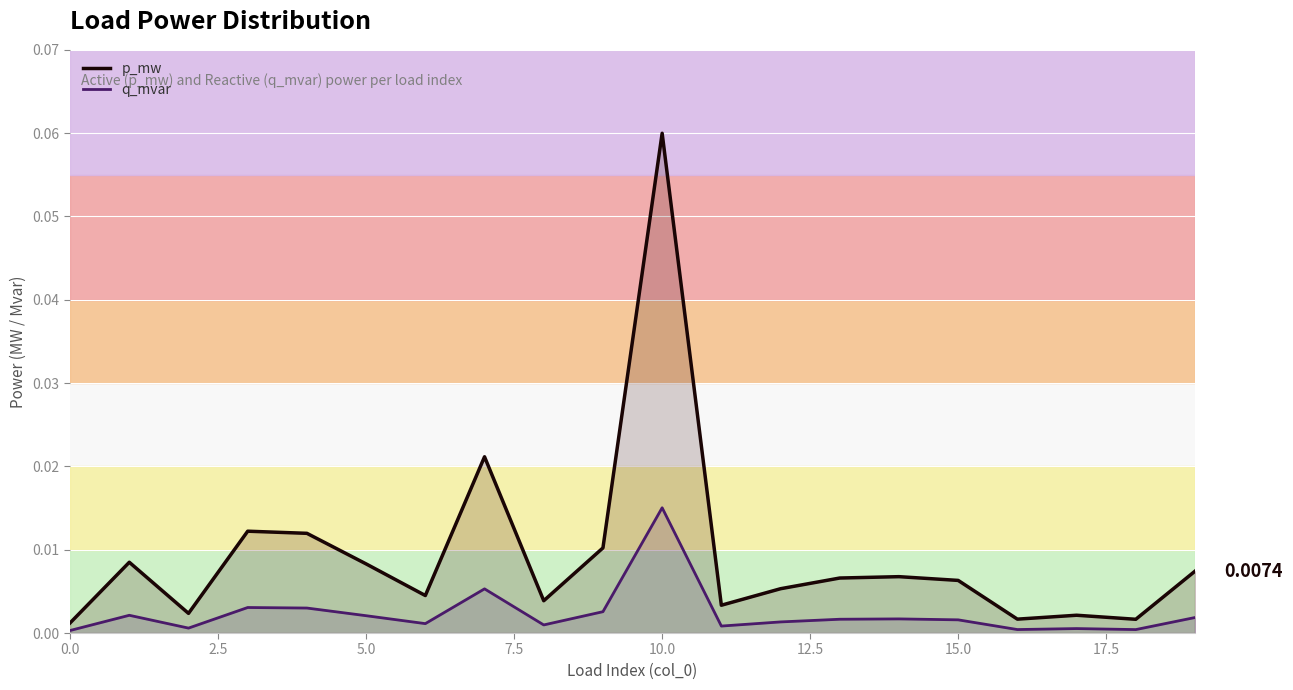

Rank the series by their average value, from highest to lowest.

p_mw, q_mvar